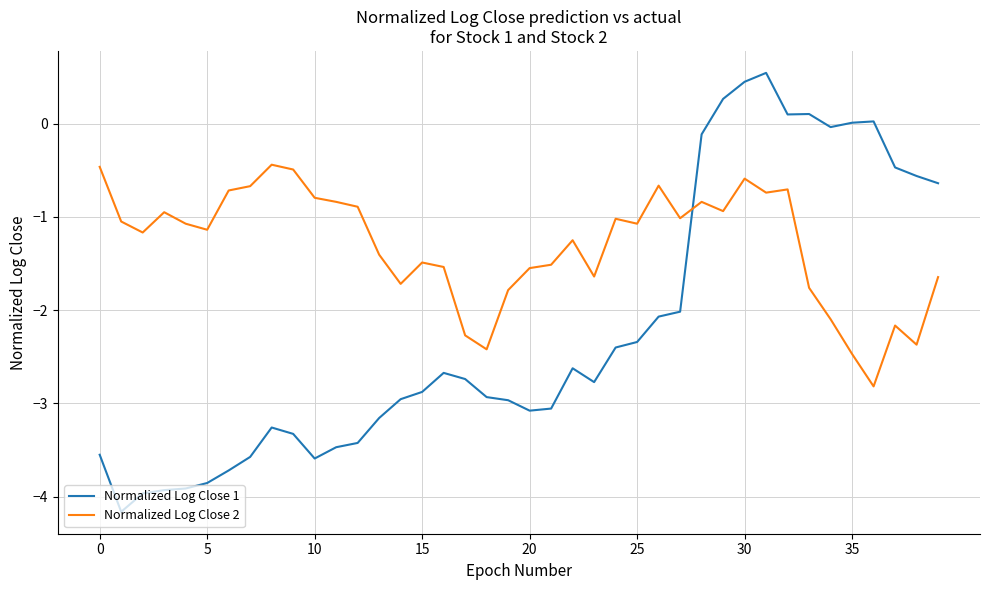

Which series ends up on top after the final intersection of Normalized Log Close 1 and Normalized Log Close 2?

Normalized Log Close 1